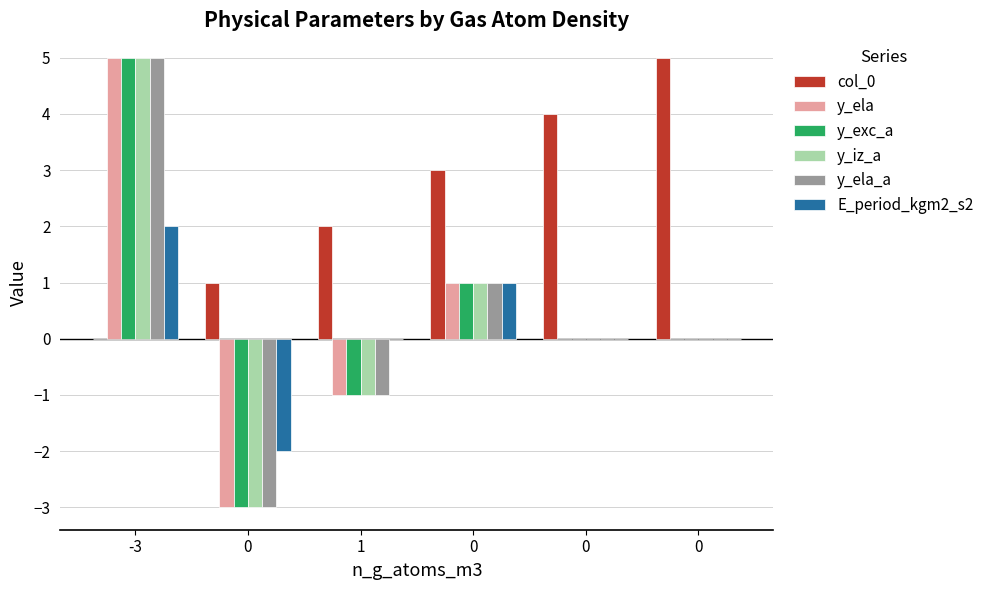

Which has a higher value, 1 or 0?

1